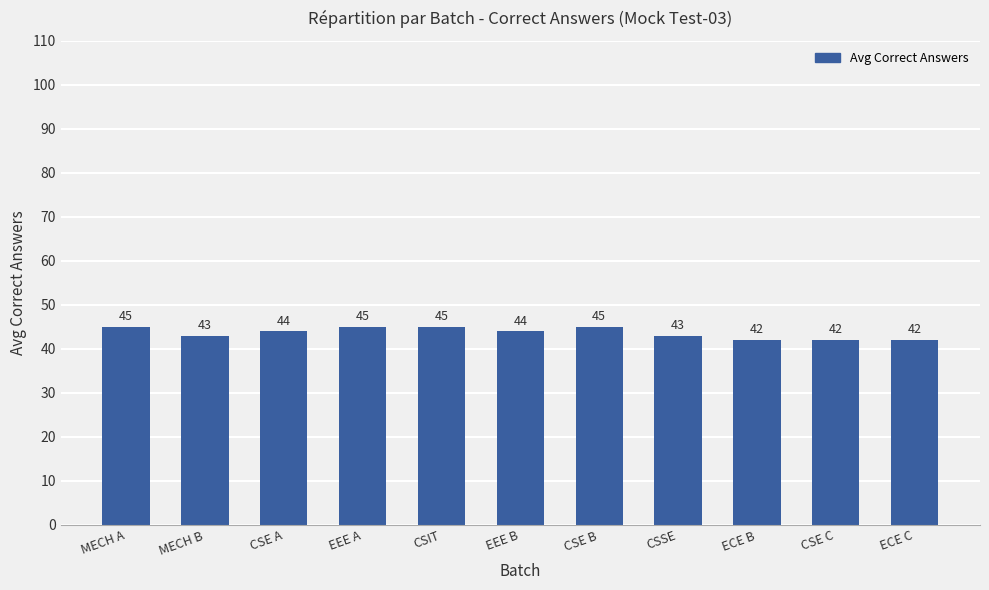

Approximately how many times larger is the value at MECH B compared to ECE B?

1.0